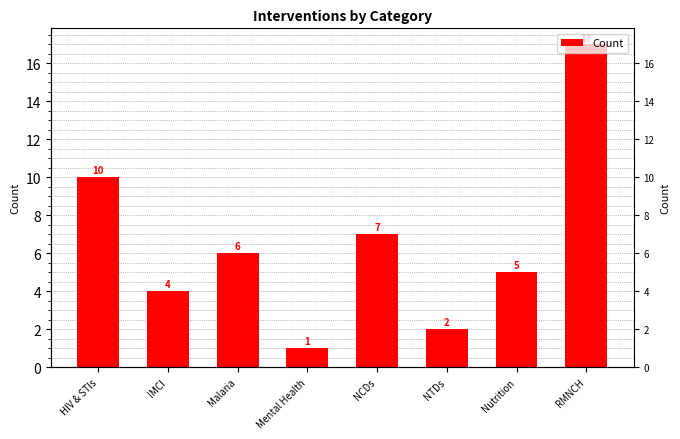

How many data points does each series have?

8